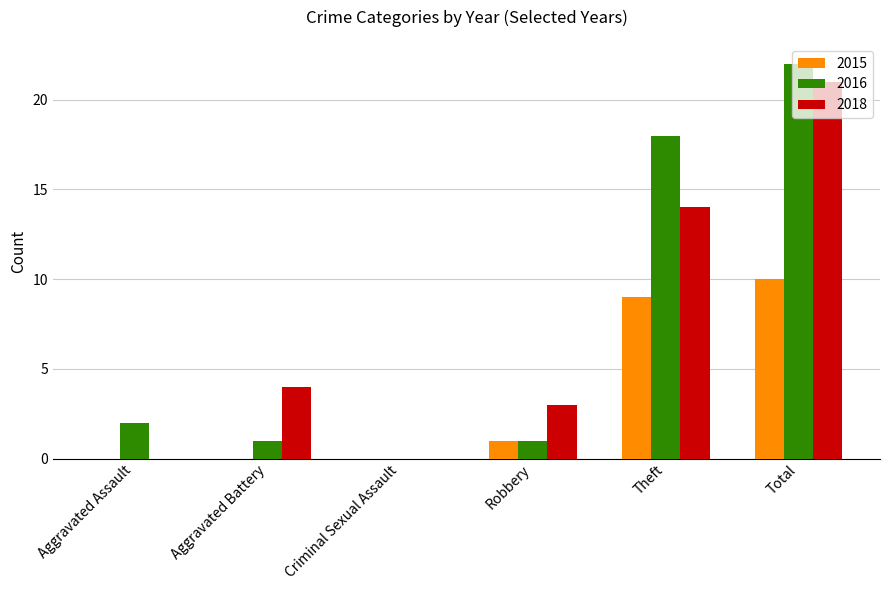

What is the sum of the 2016 values at Theft and Aggravated Assault?

20